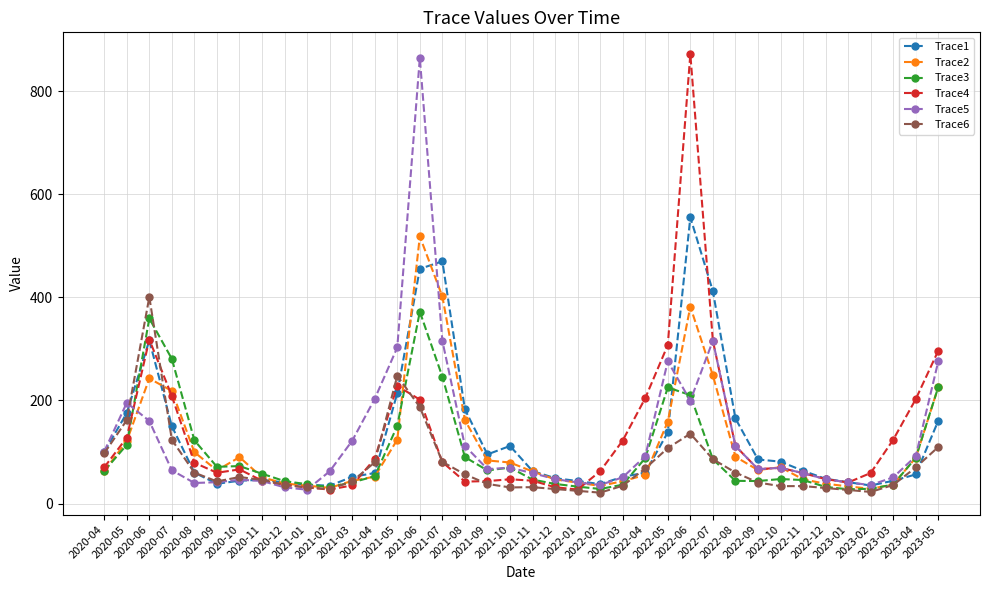

At which label is Trace6 closest to 210?

2021-06